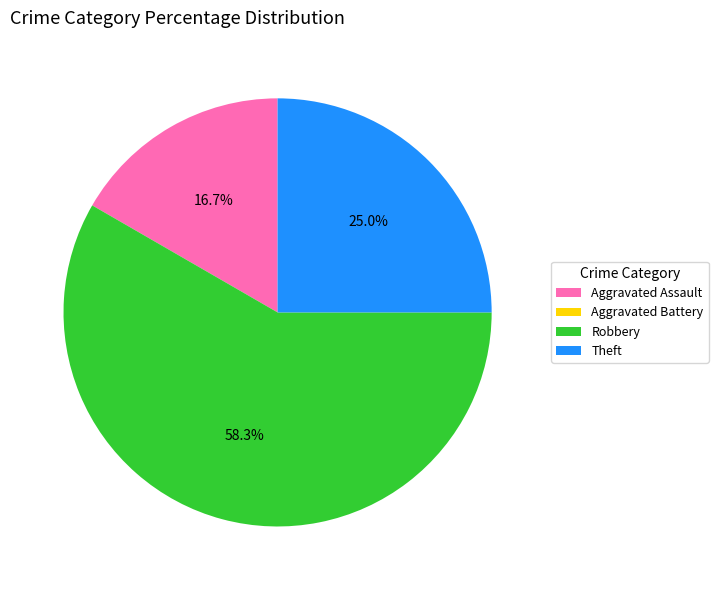

Which has a higher value, Aggravated Assault or Theft?

Theft